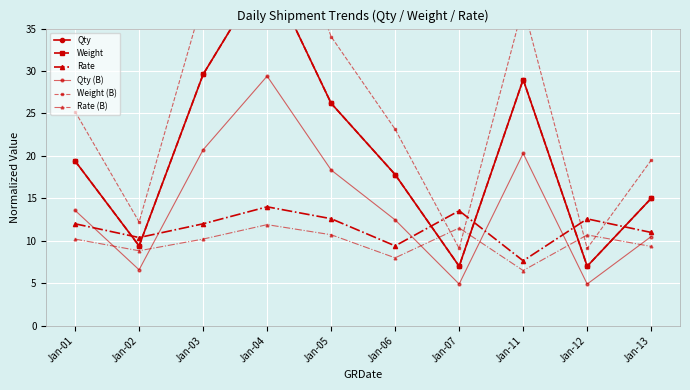

At how many categories does at least one series exceed 23?

6